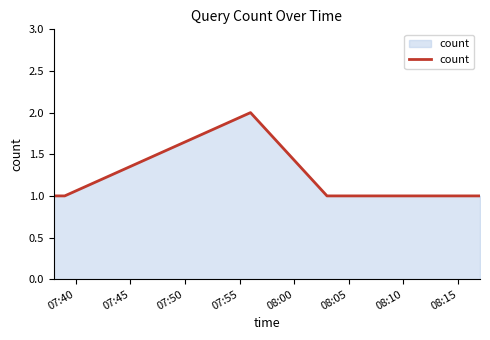

True or false: the data has more than 2 interior local peaks.

False